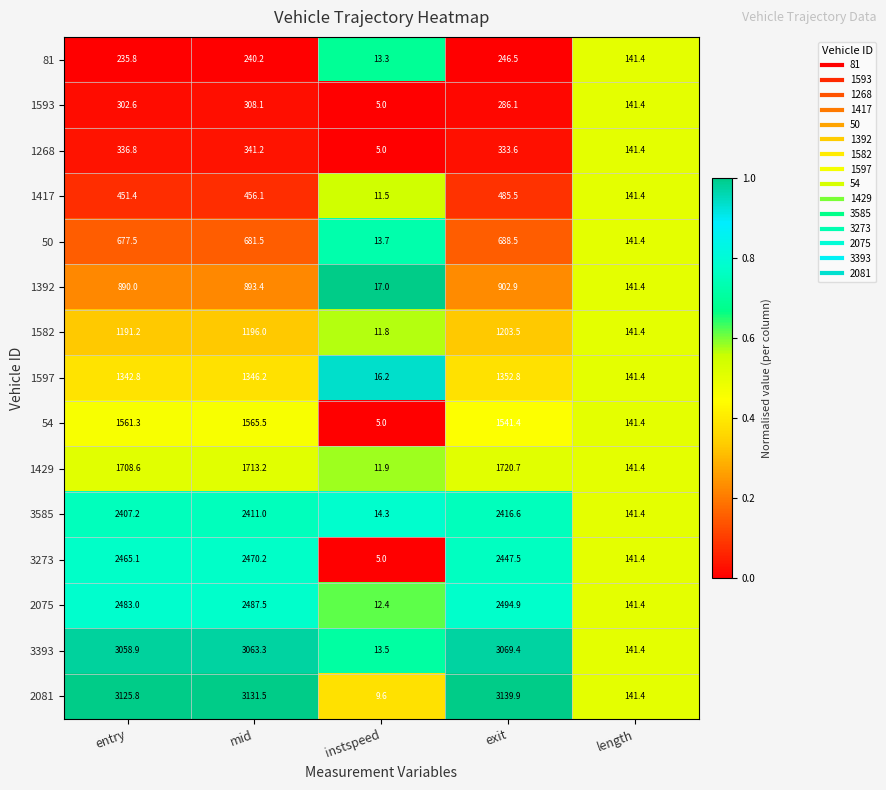

What is the total value across all series at mid?

22304.9